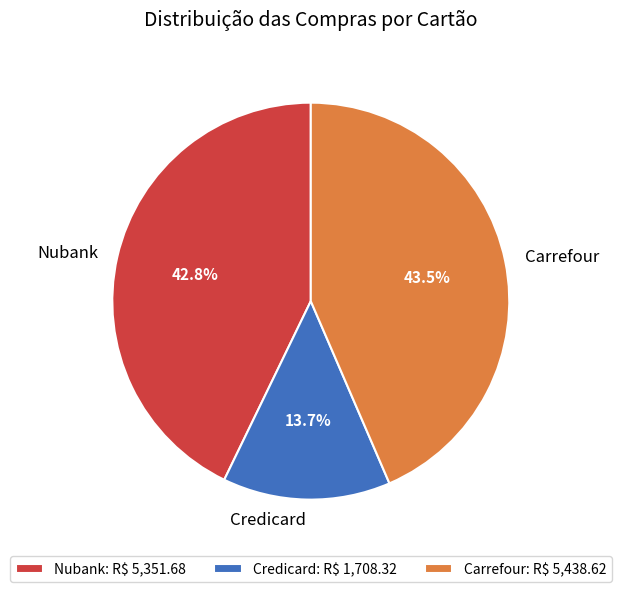

To the nearest percent, what is the difference between the largest and smallest slice percentages?

30%